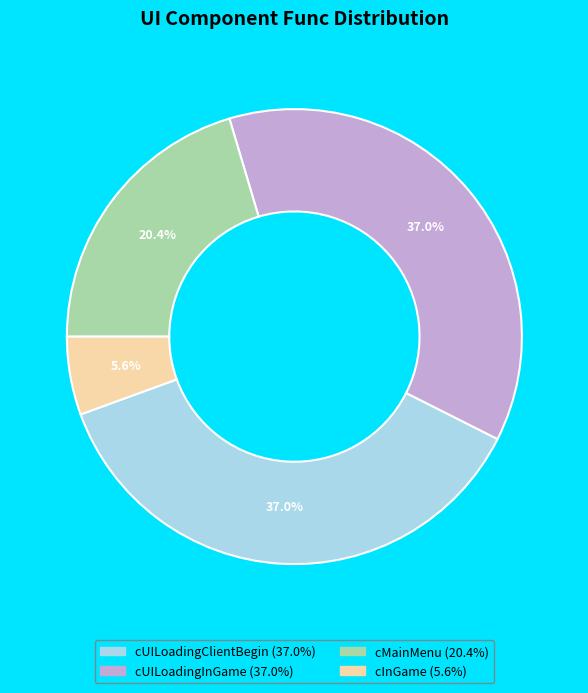

Does any single category account for the majority?

No